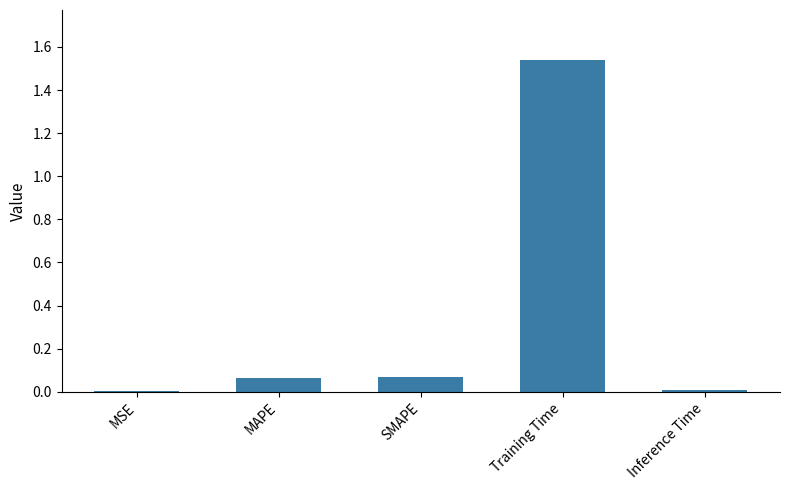

What is the sum of the values at Training Time and MAPE?

1.6